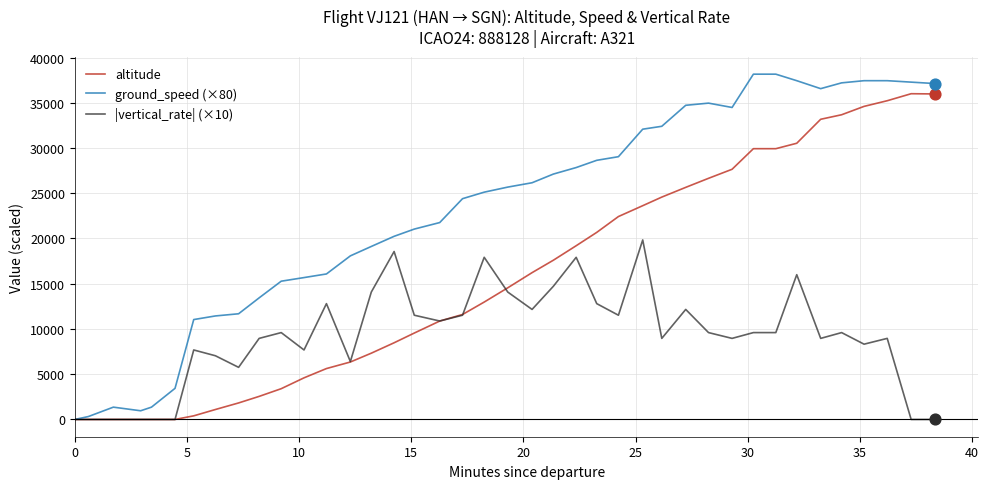

What are all the series names shown in the legend?

altitude, ground_speed (×80), |vertical_rate| (×10)